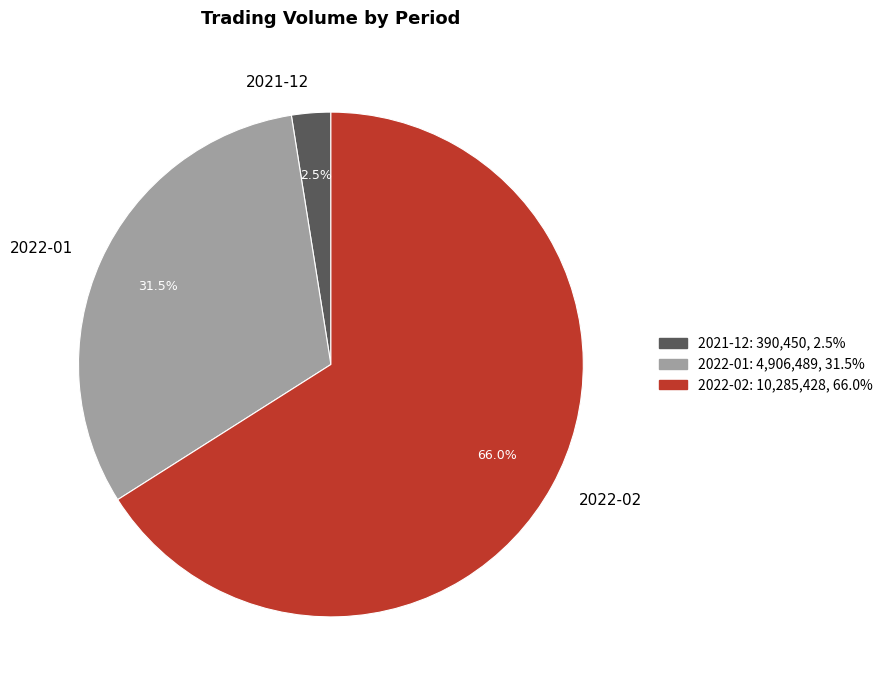

Rank the categories by value from highest to lowest.

2022-02, 2022-01, 2021-12